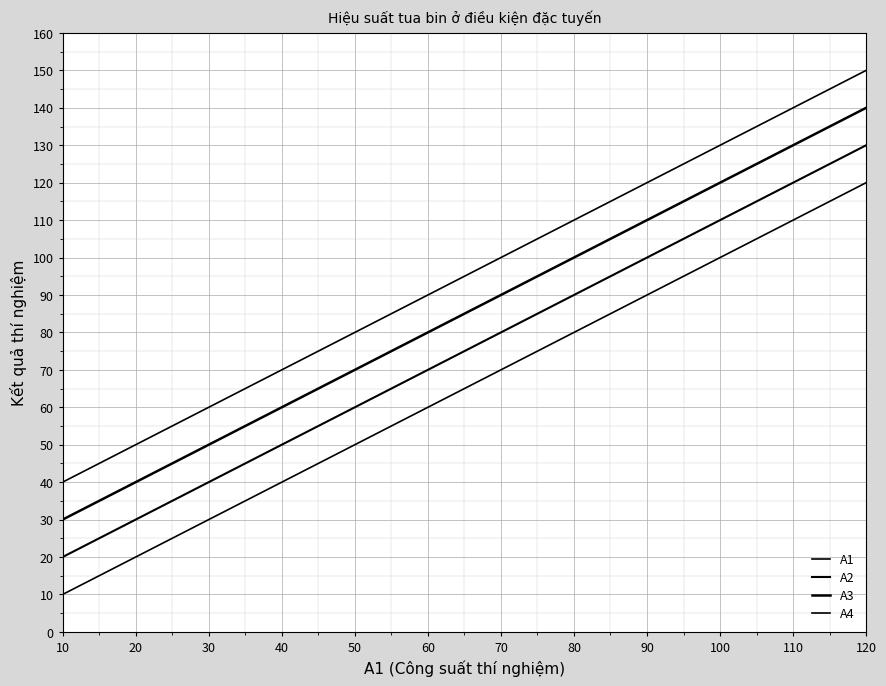

What is the sum of all A1 values?

780